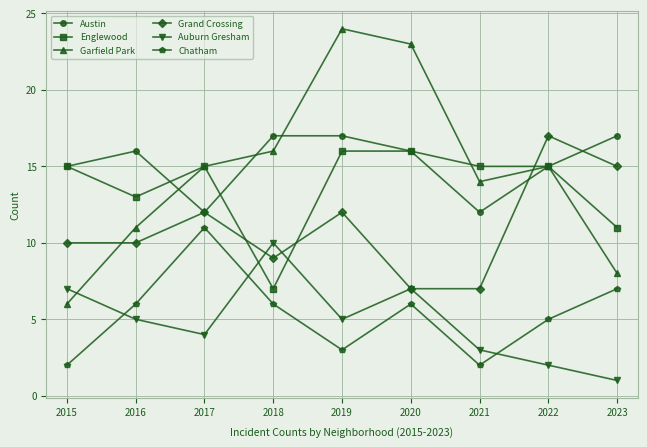

How many interior local peaks does the Garfield Park series have?

2